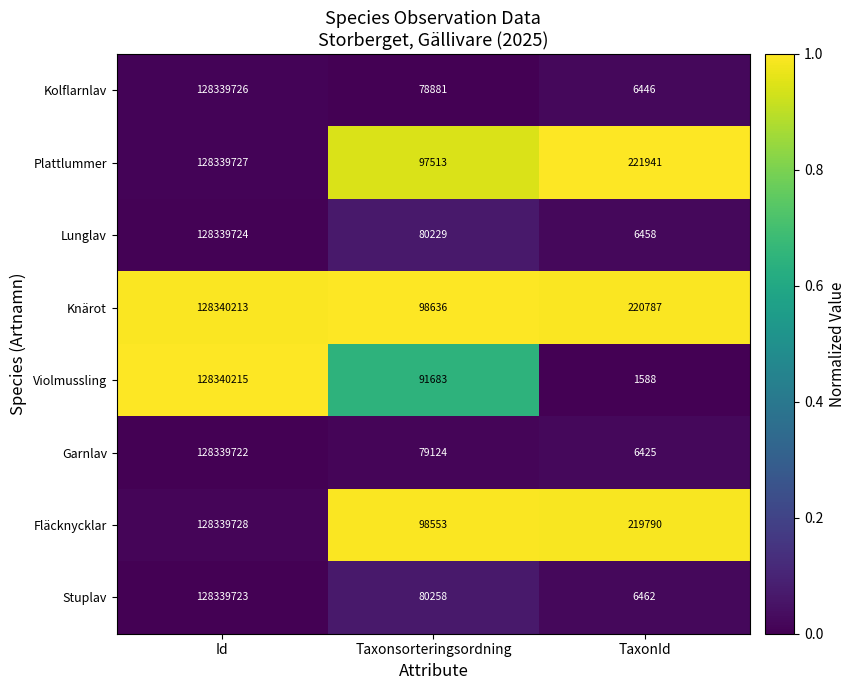

The Lunglav series shows 41114 at Taxonsorteringsordning. True or false?

False